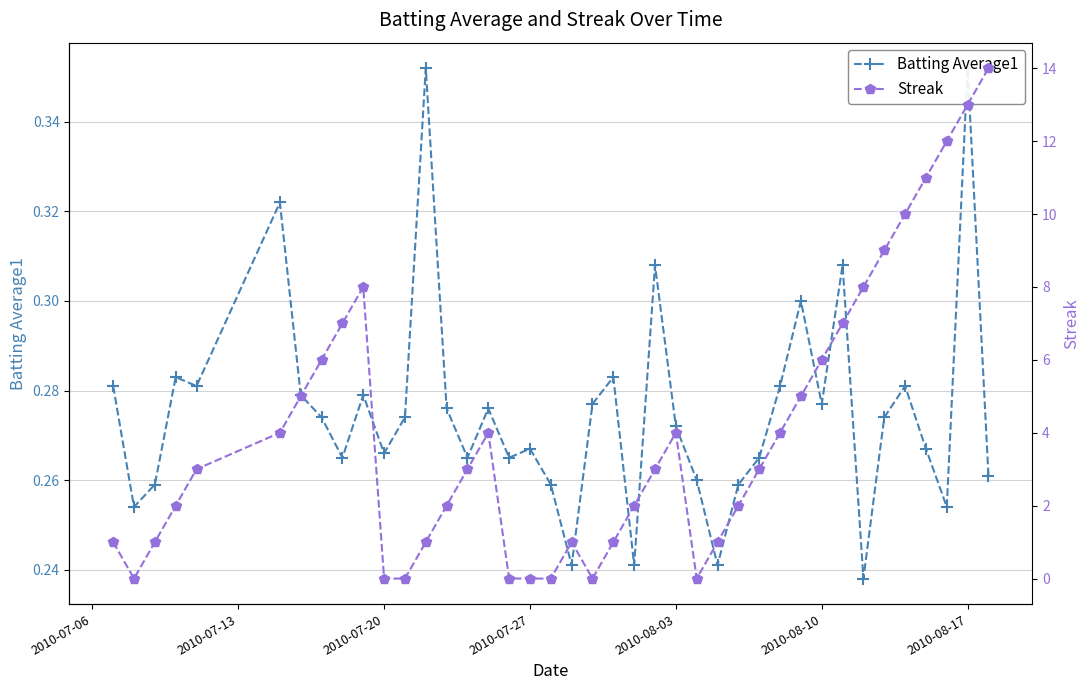

How many values in the Streak series are below 3?

18